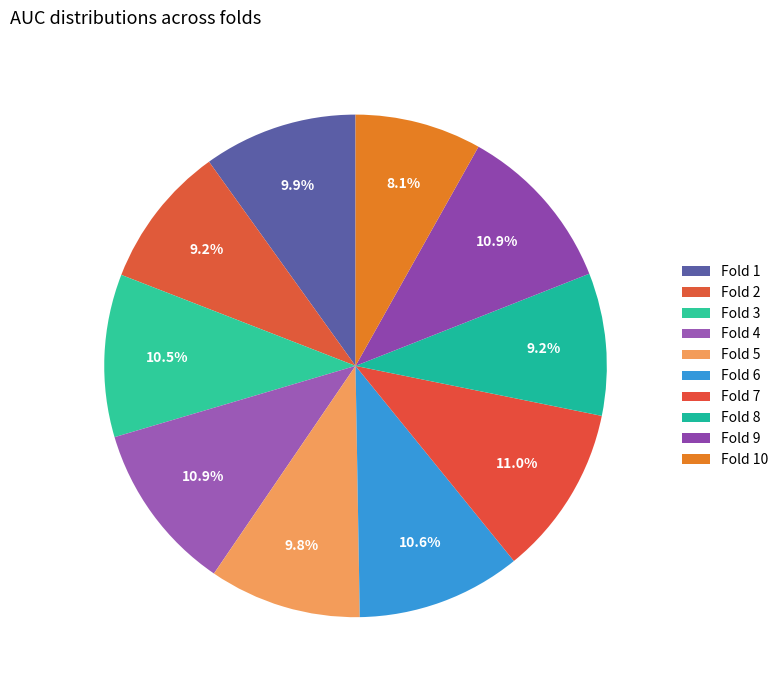

Between Fold 1 and Fold 10, which is larger?

Fold 1